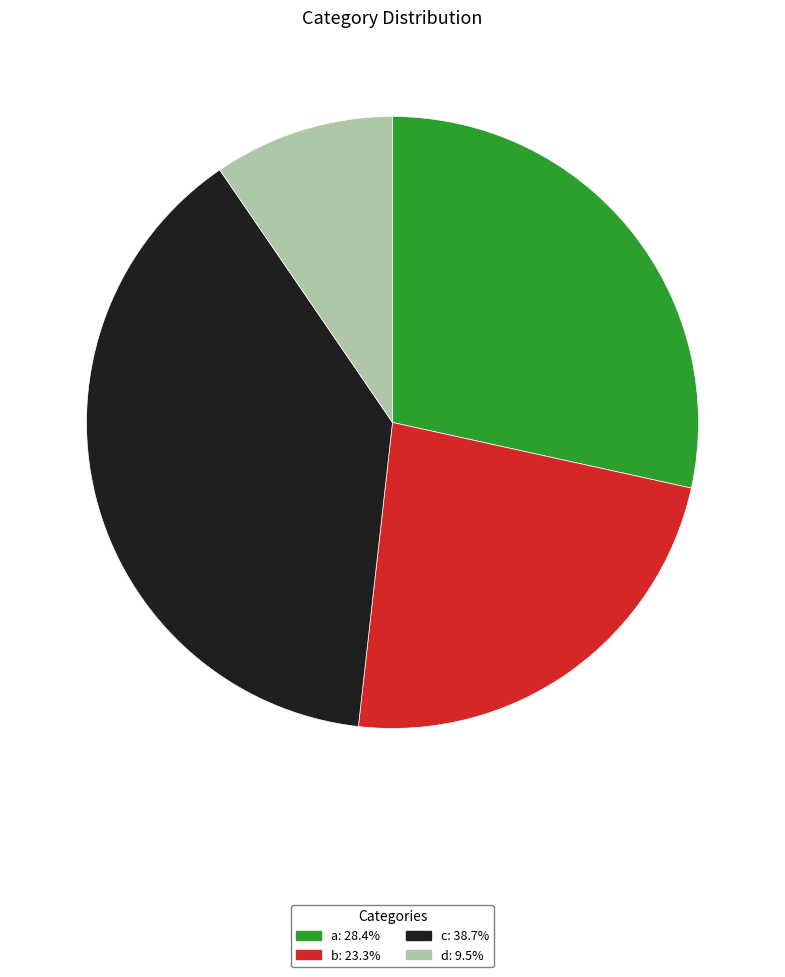

What is the largest slice in the pie chart?

c